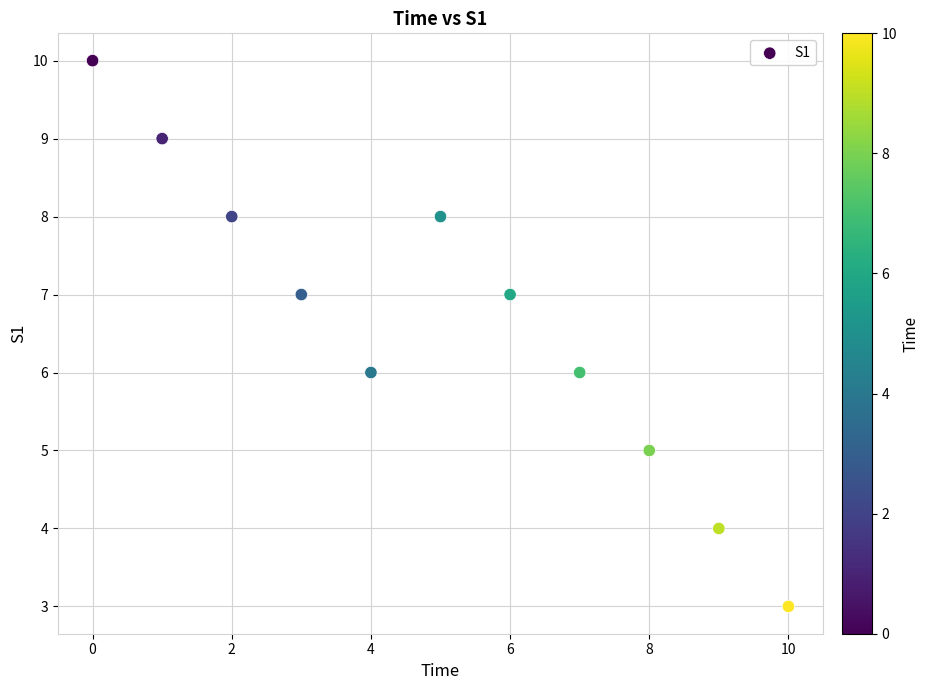

What is the average Y value?

7